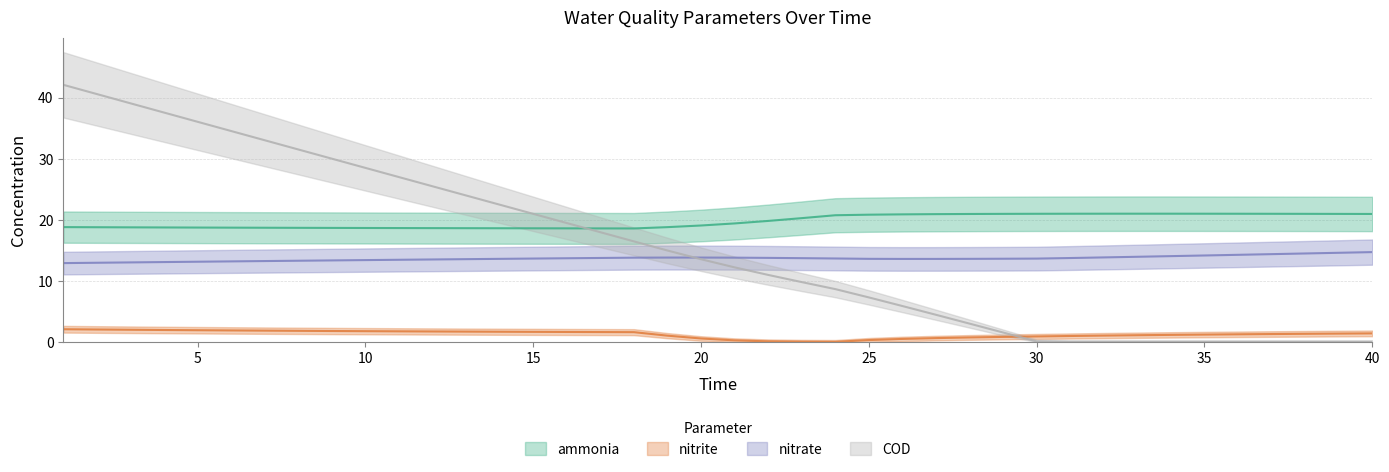

Read the nitrite value at 15.

1.7